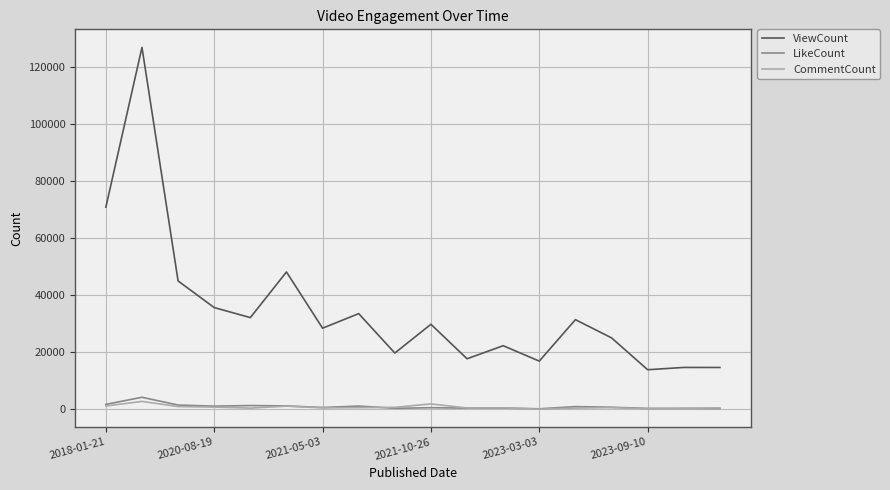

True or false: ViewCount and CommentCount intersect in this chart.

False